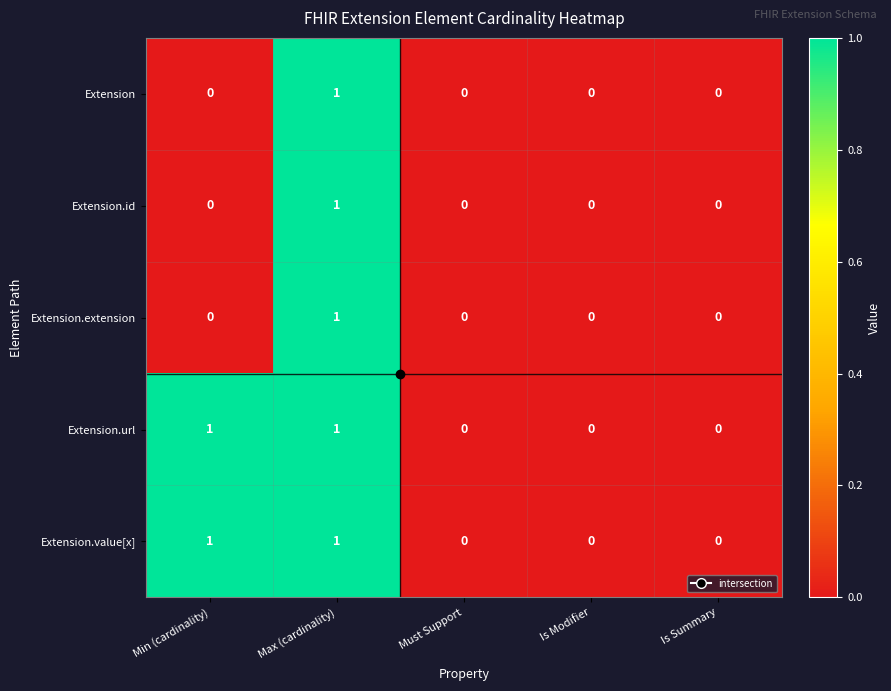

At which label does Extension.extension reach its peak?

Max (cardinality)